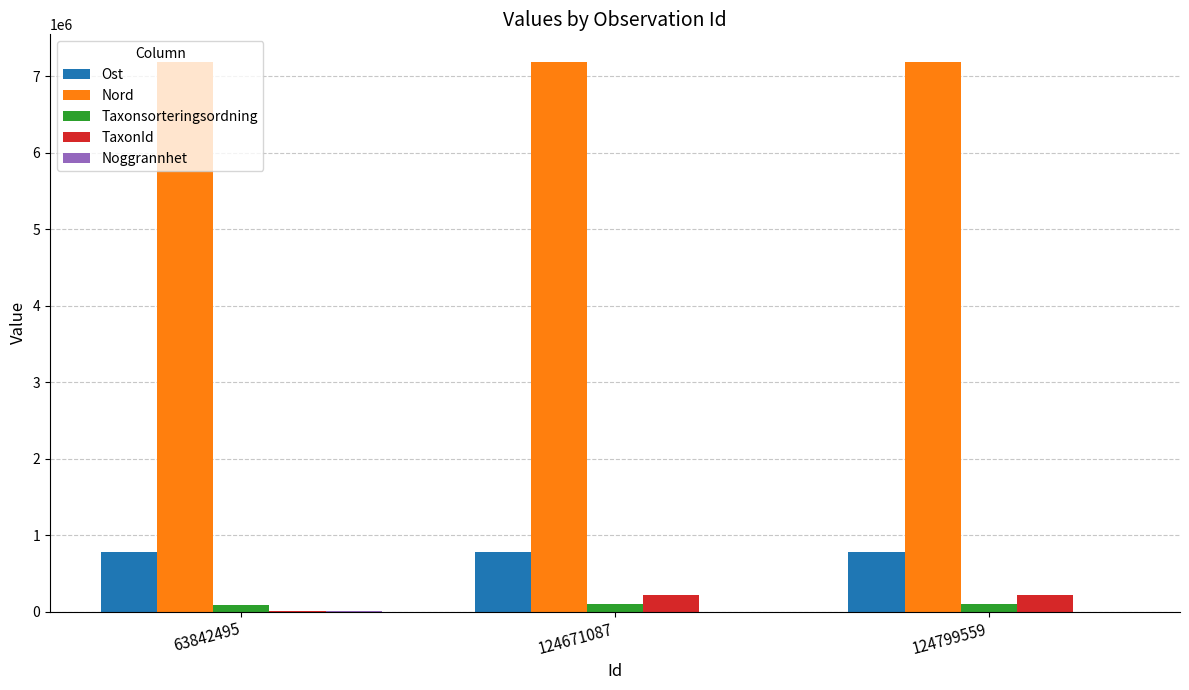

The Nord series shows 7191913.0 at 124671087. True or false?

True